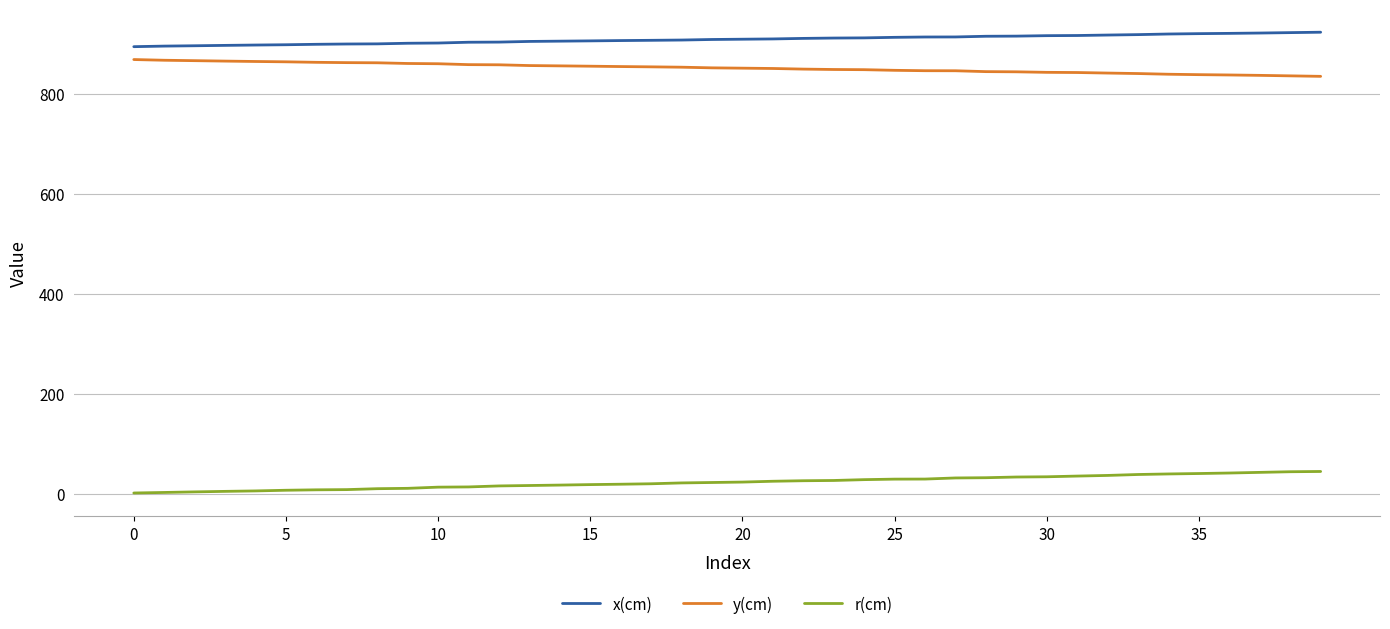

What is the difference between the maximum and minimum values in the x(cm) series?

28.9